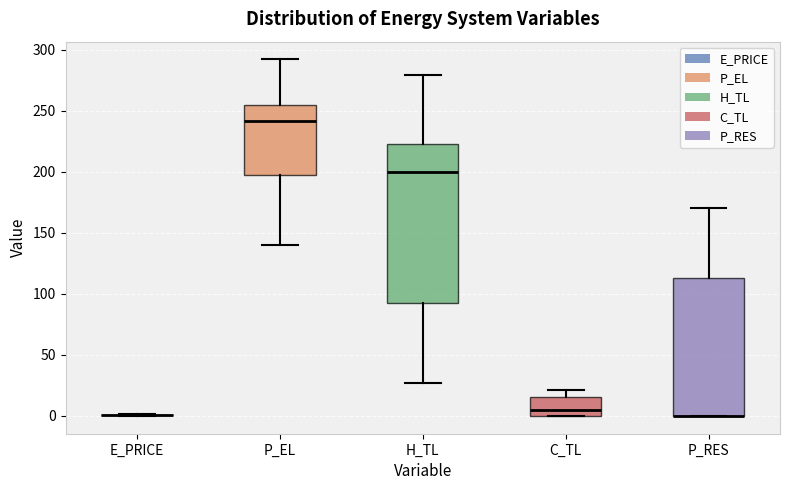

Reading left to right, transcribe this box plot: for each box, give where its median line is, the range the box spans, and where its two whiskers end, as read against the y-axis. The values are not printed on the chart, so give them approximately, as read against the axis.

E_PRICE: box collapsed to a line at 0, whiskers 0 to 0
P_EL: median 240, box 200 to 255, whiskers 140 to 290
H_TL: median 200, box 90 to 225, whiskers 25 to 280
C_TL: median 5, box 0 to 15, whiskers 0 to 20
P_RES: median 0 (drawn on the box's lower edge), box 0 to 115, whiskers 0 to 170